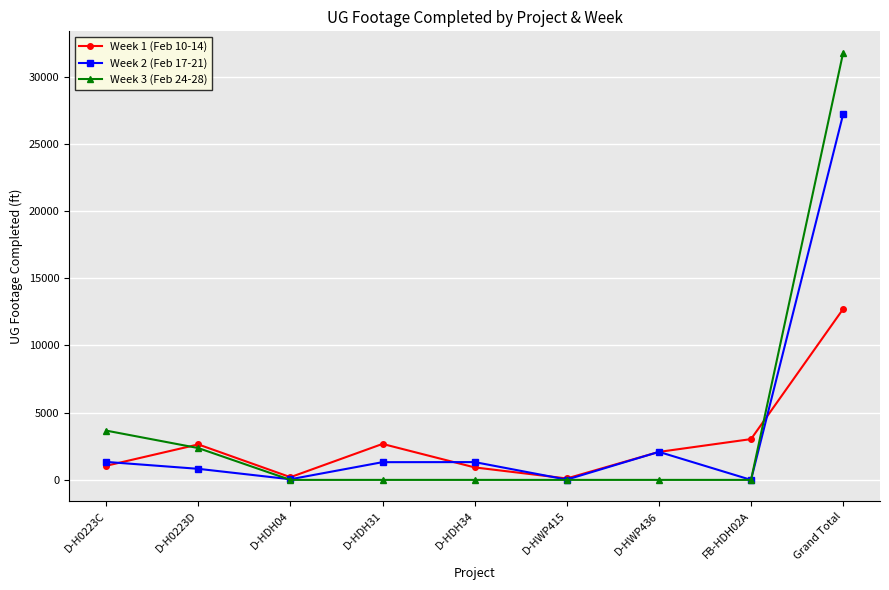

Rank the series by their maximum value, from highest to lowest.

Week 3 (Feb 24-28), Week 2 (Feb 17-21), Week 1 (Feb 10-14)